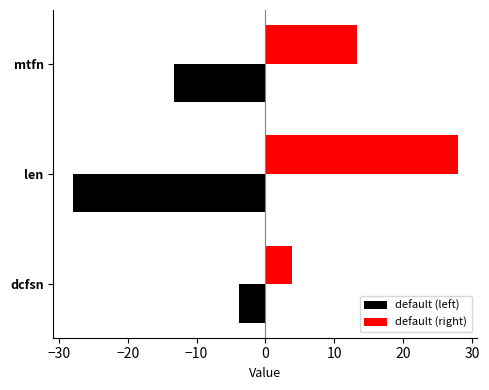

Is it true that default (right) equals 12.1 at len?

False